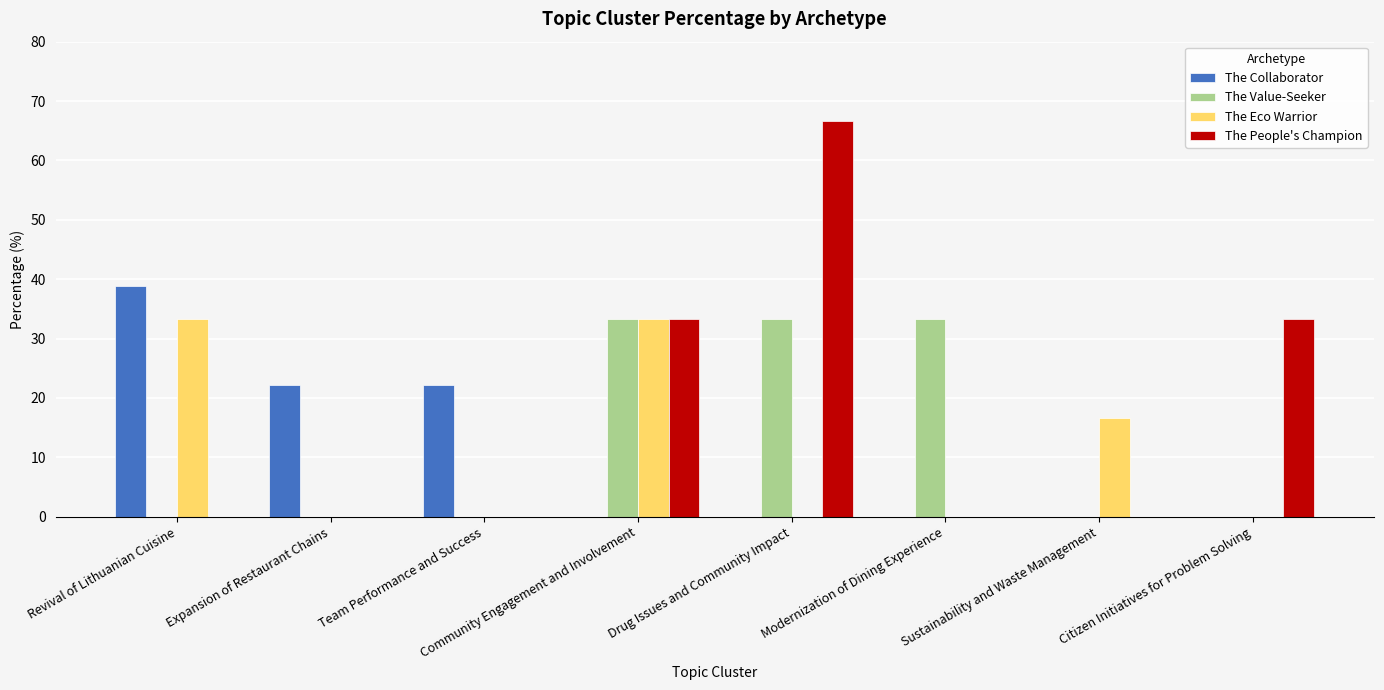

The value of The Collaborator at Revival of Lithuanian Cuisine is 38.9. True or false?

True